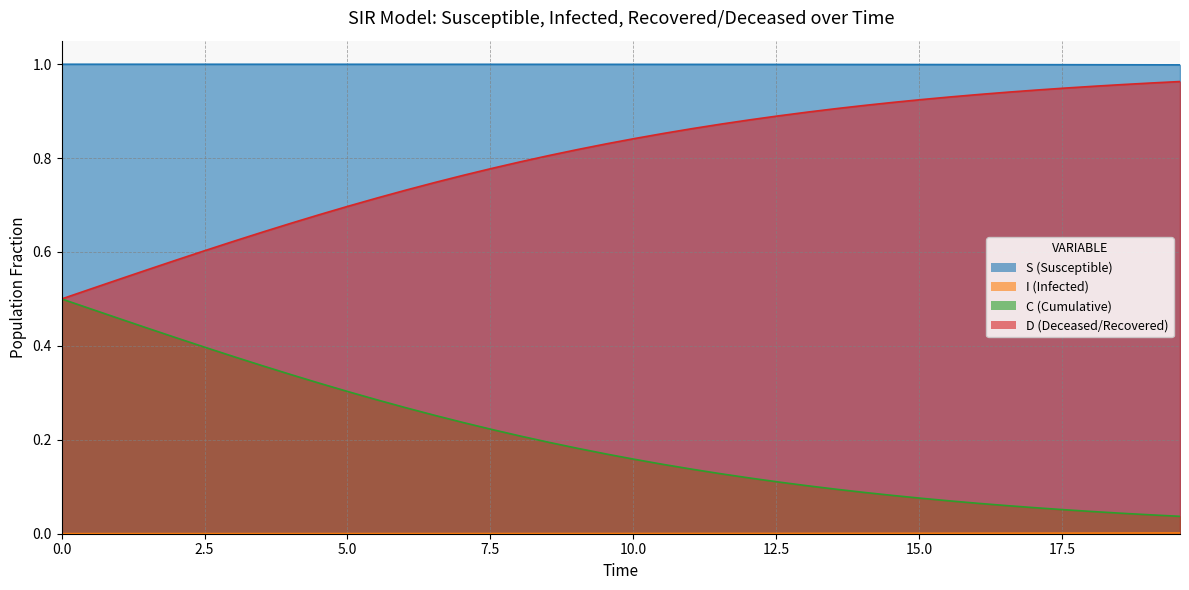

How many lines are shown in the chart?

4